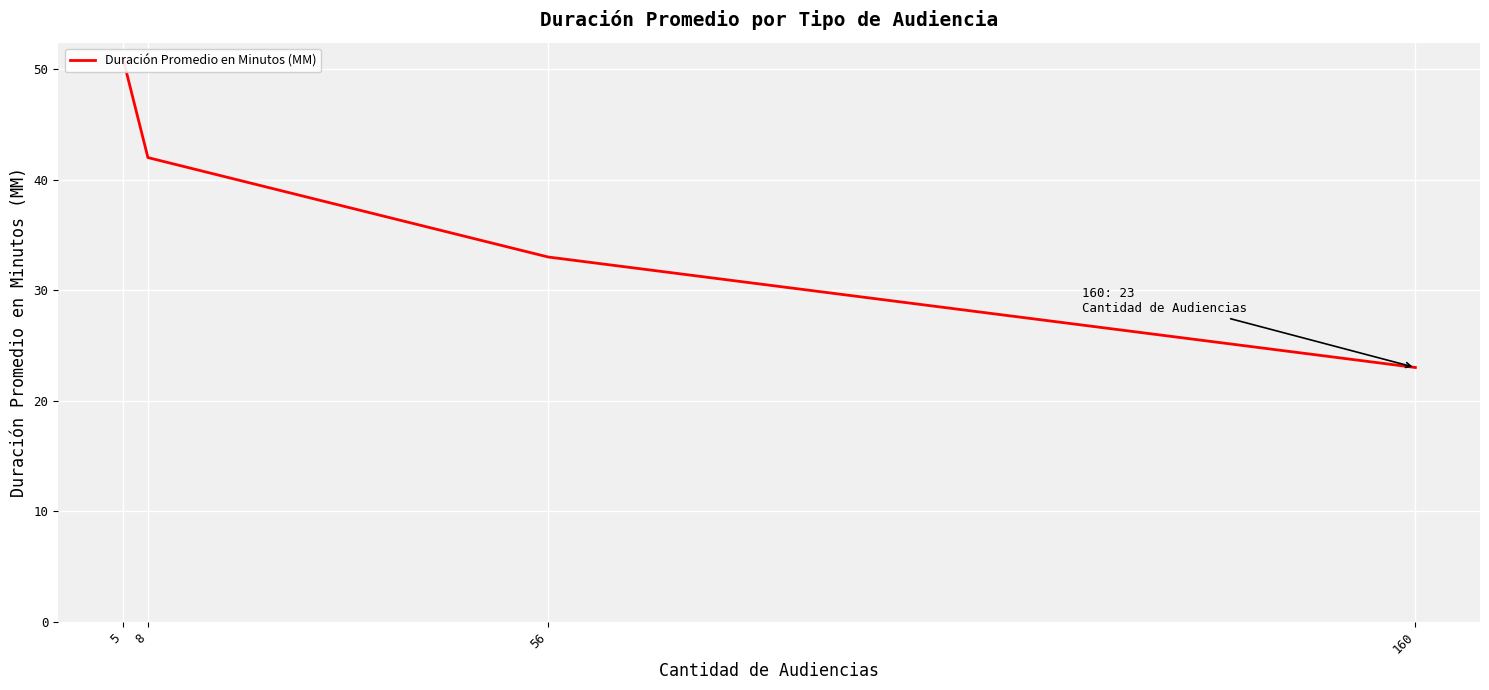

Reading right to left, extract all data points from this chart.

23	33	42	51